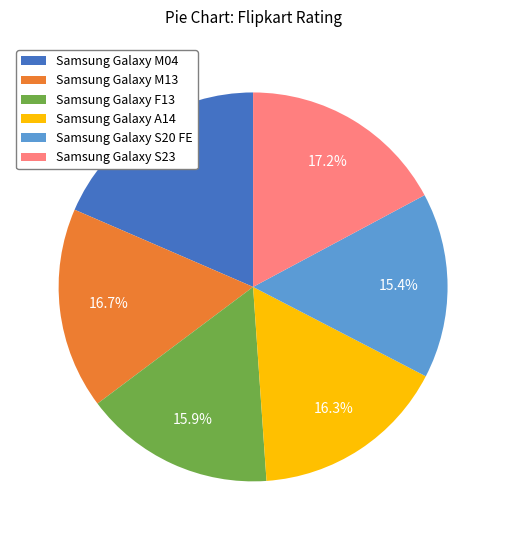

What is the ratio of the value at Samsung Galaxy S20 FE to the value at Samsung Galaxy F13?

1.0